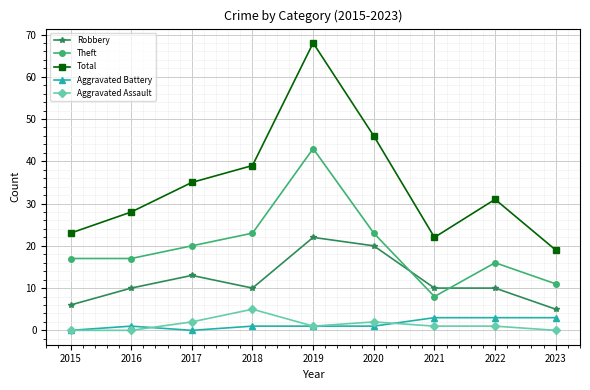

True or false: Theft and Total intersect in this chart.

False